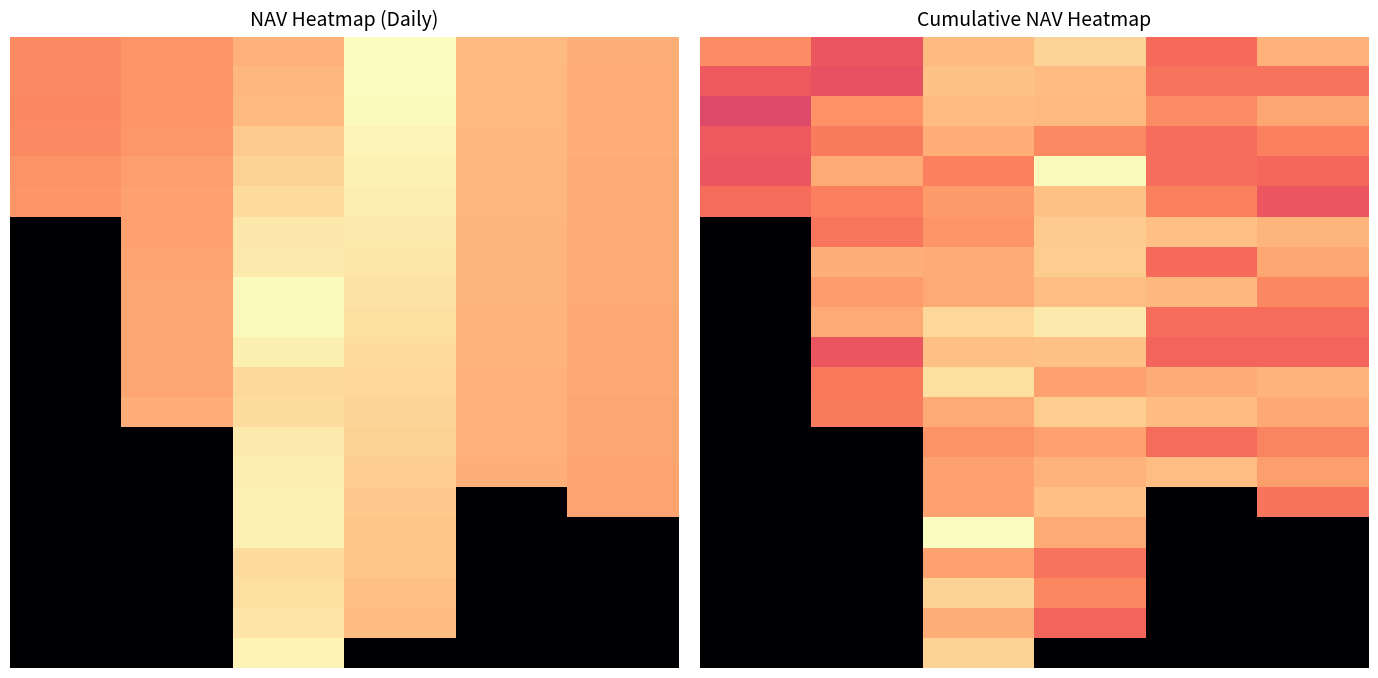

What is the difference between the second highest and second lowest values in the row_6 series?

0.1